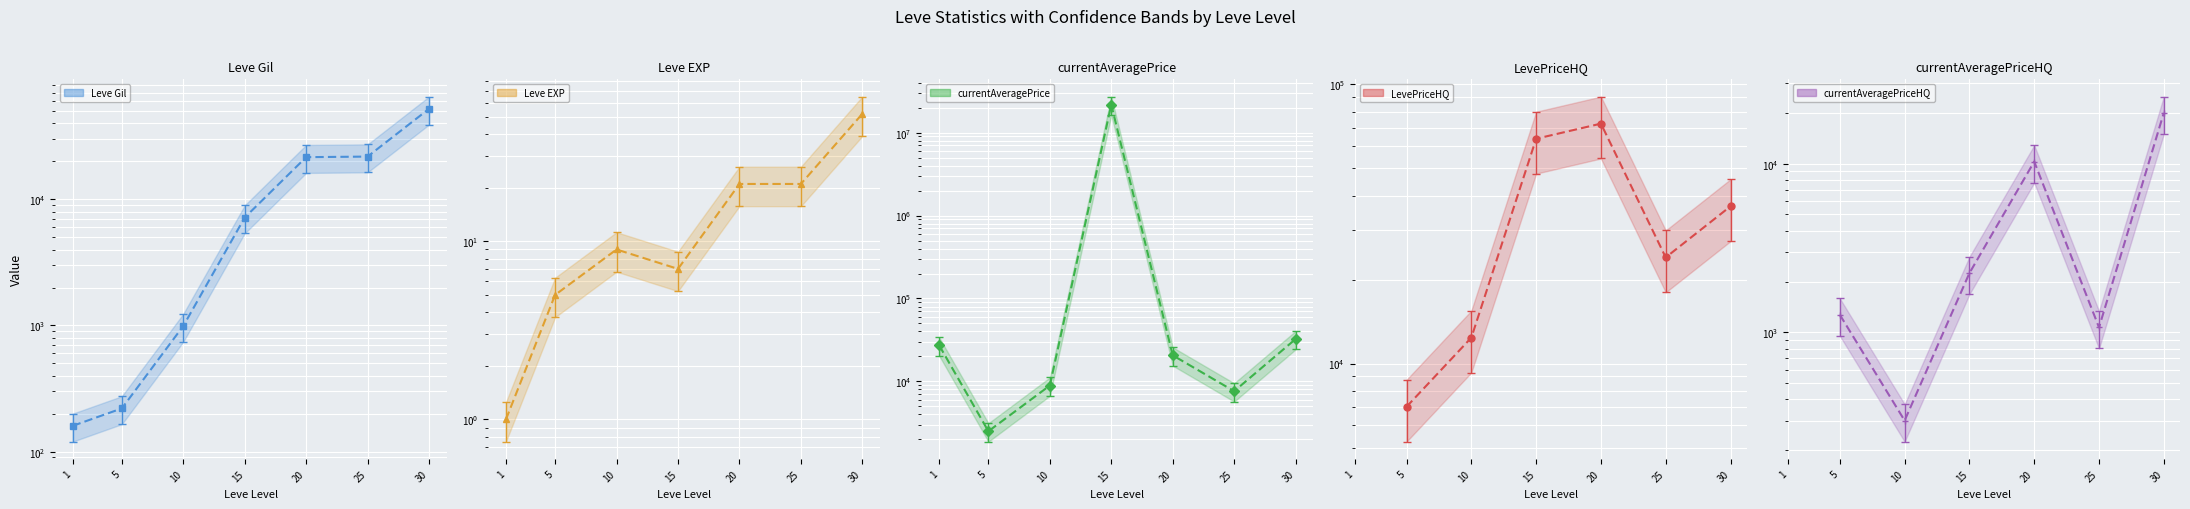

At which label does LevePriceHQ first exceed 12380?

15